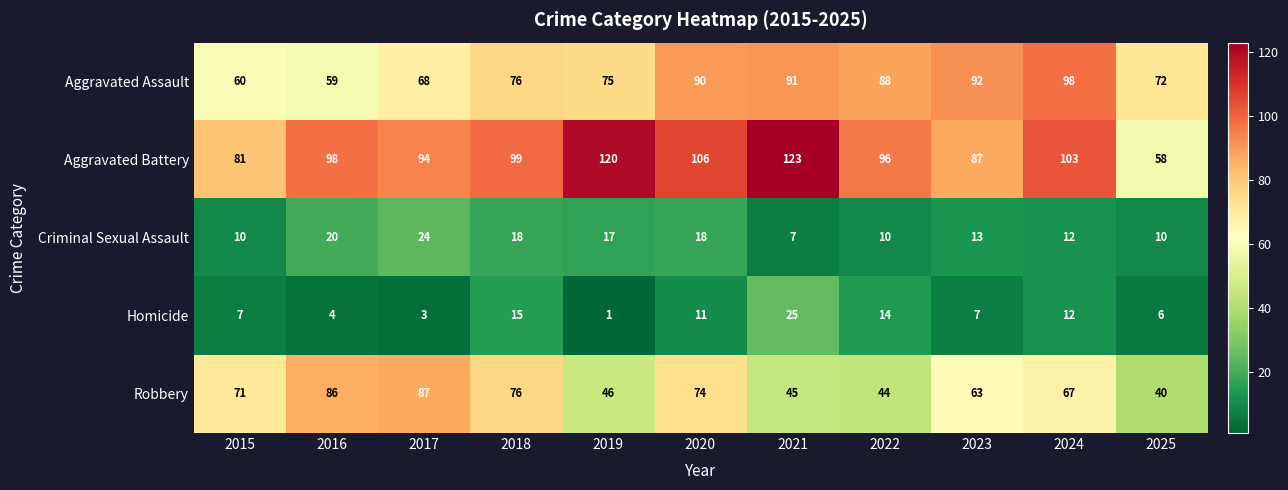

Which series has the widest spread of values?

Aggravated Battery